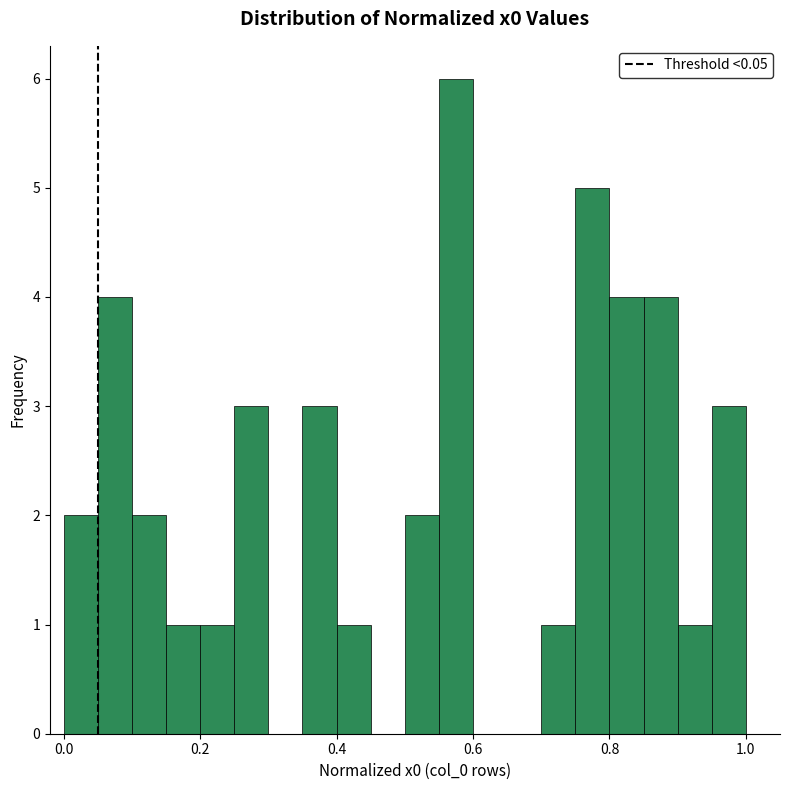

Read against the x-axis, roughly where is the centre of the tallest bar?

0.58